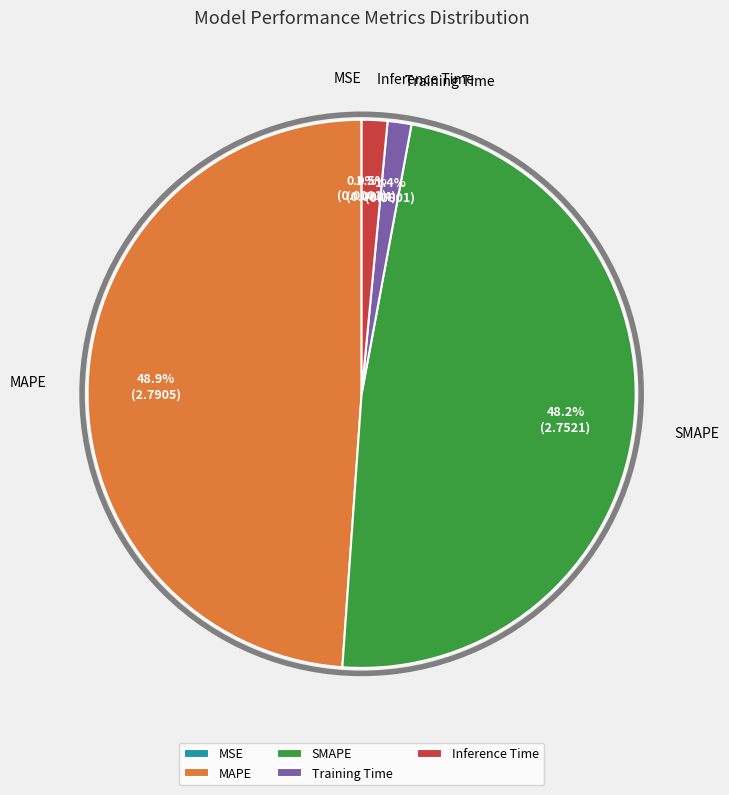

What percentage is NOT represented by MAPE?

51.1%